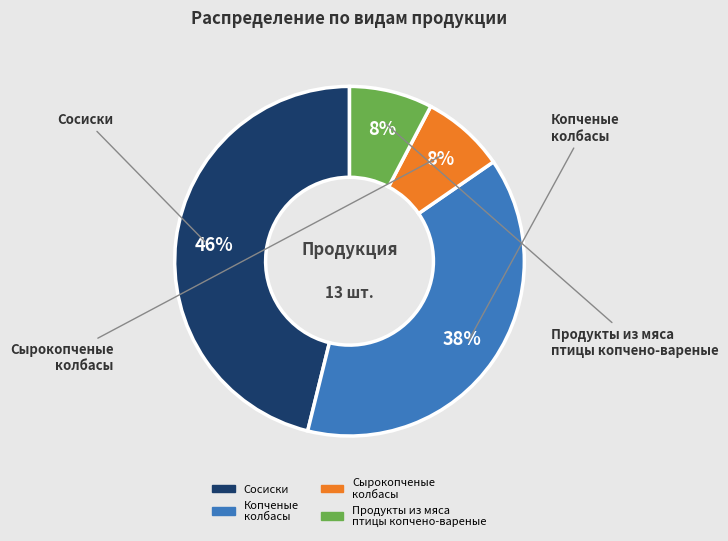

Which category has the biggest portion of the pie?

Сосиски